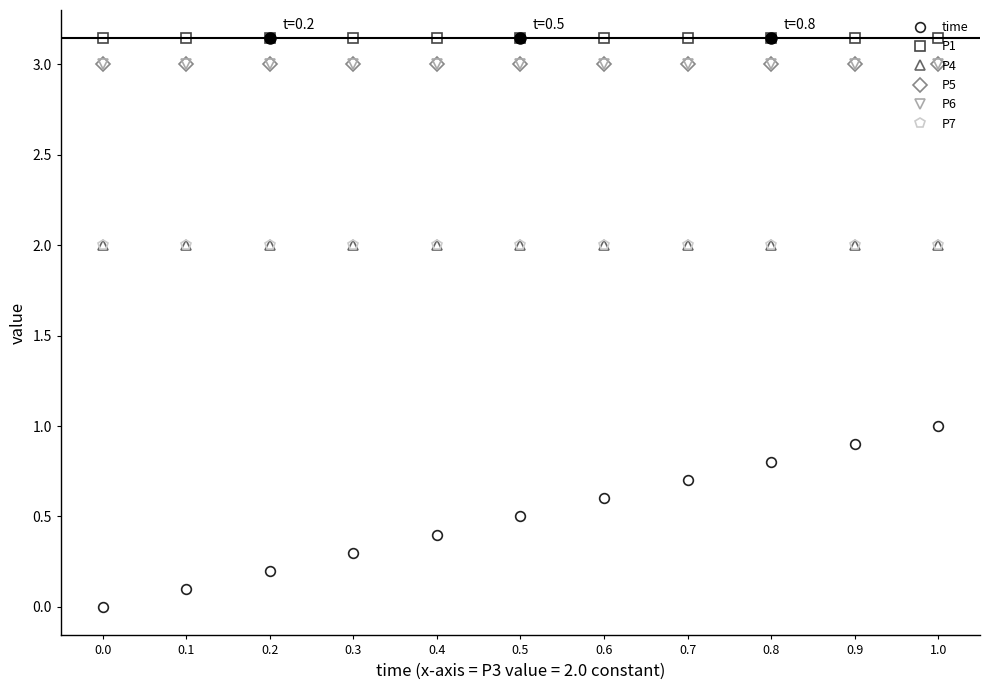

Rank the series by their maximum value, from lowest to highest.

time, P4, P7, P5, P6, P1